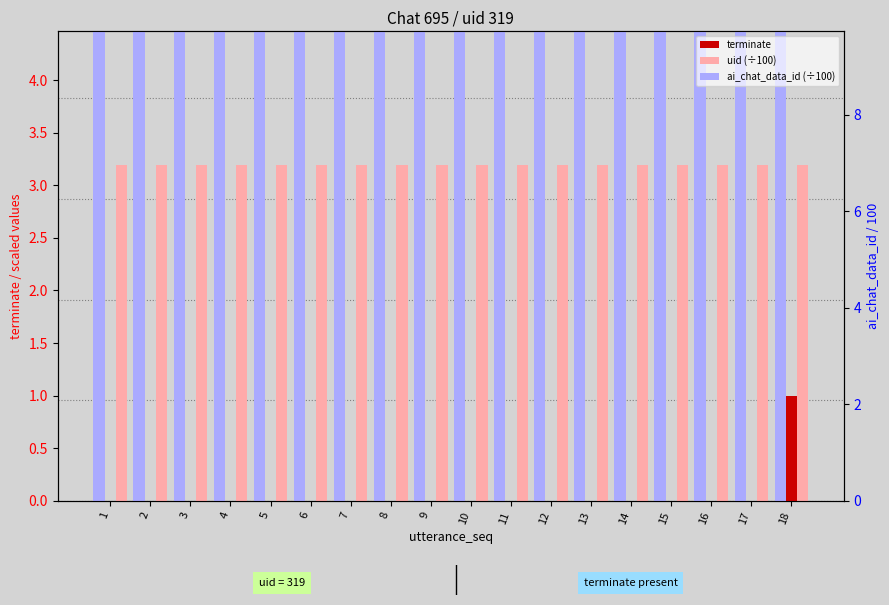

At which label does uid (÷100) reach its peak?

1